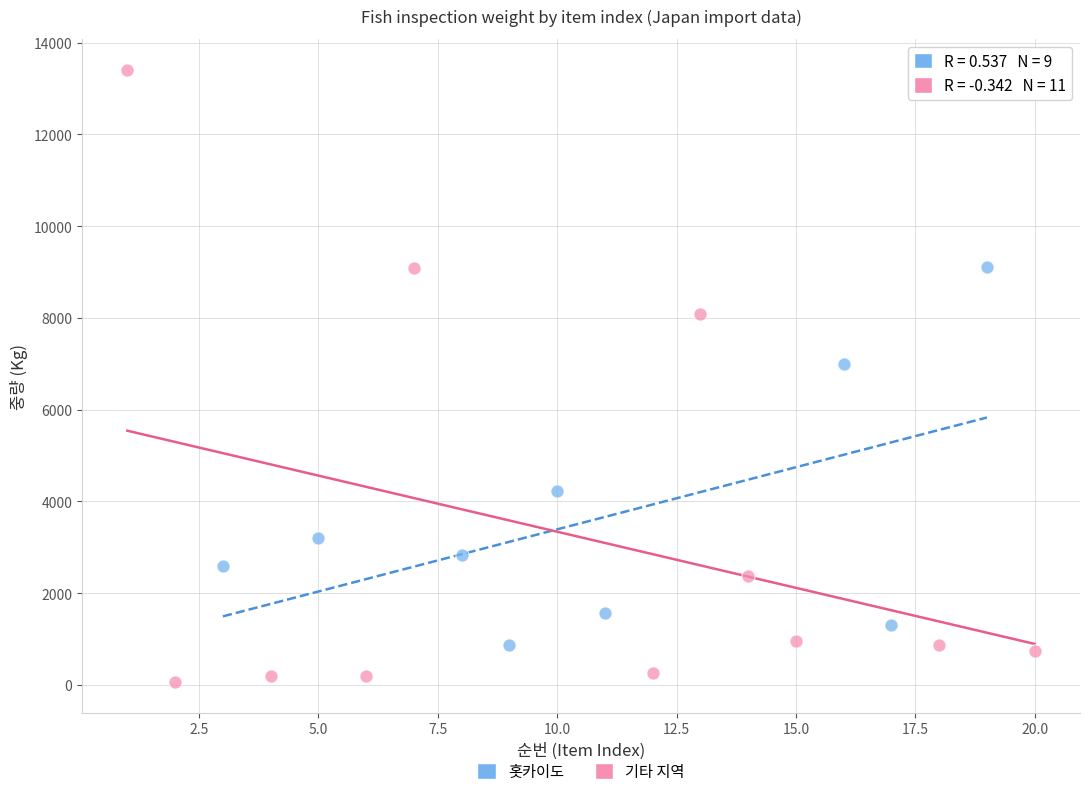

Which series has the widest spread of Y values?

기타 지역